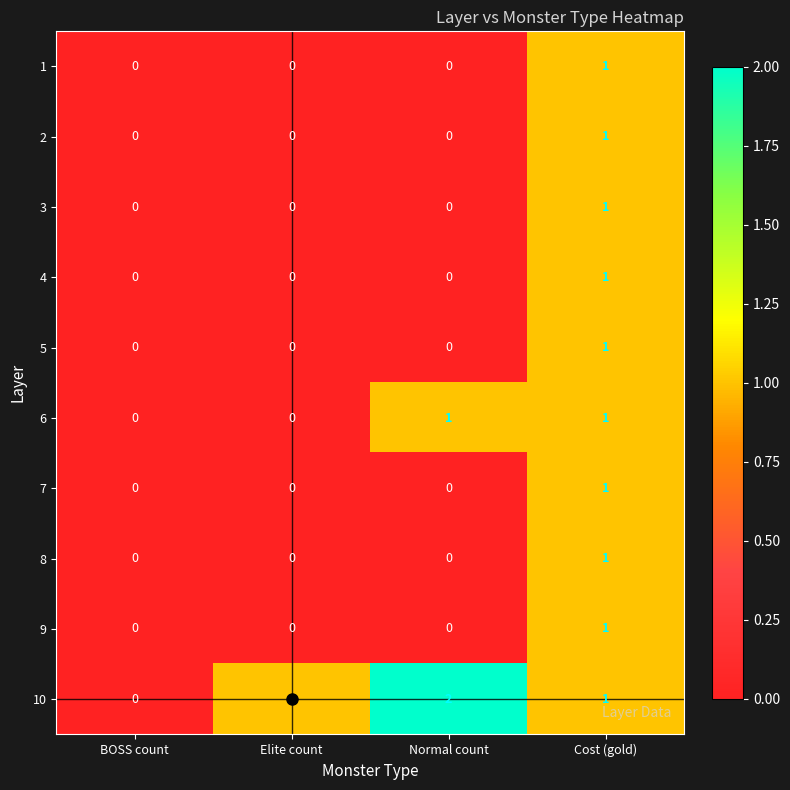

How many series are shown in this chart?

10